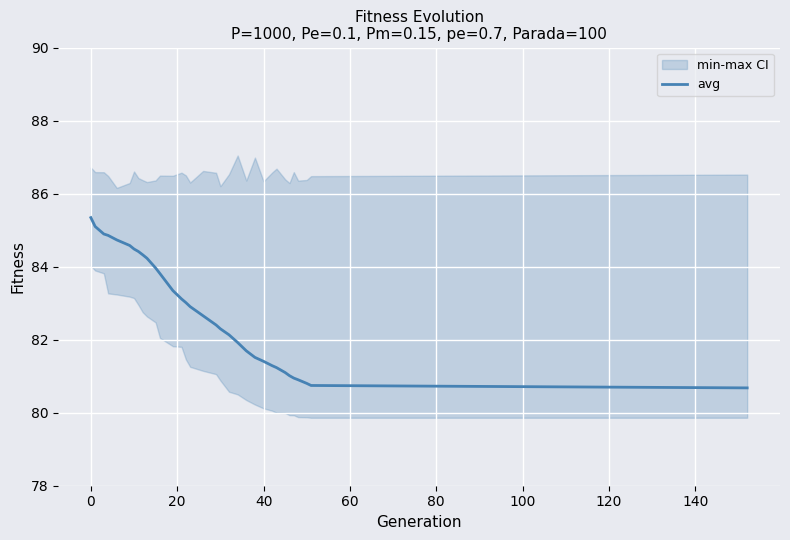

Count the number of values greater than 82.

20